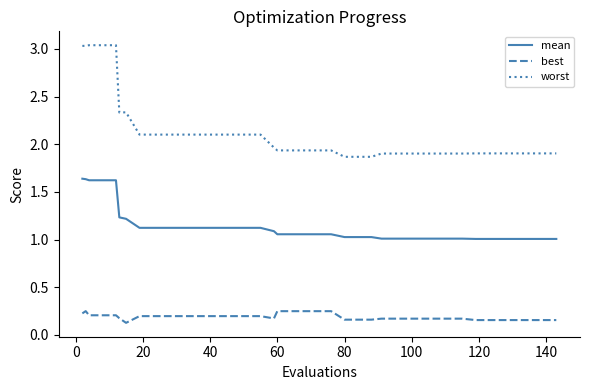

What is the difference between the maximum and minimum values in the mean series?

0.6